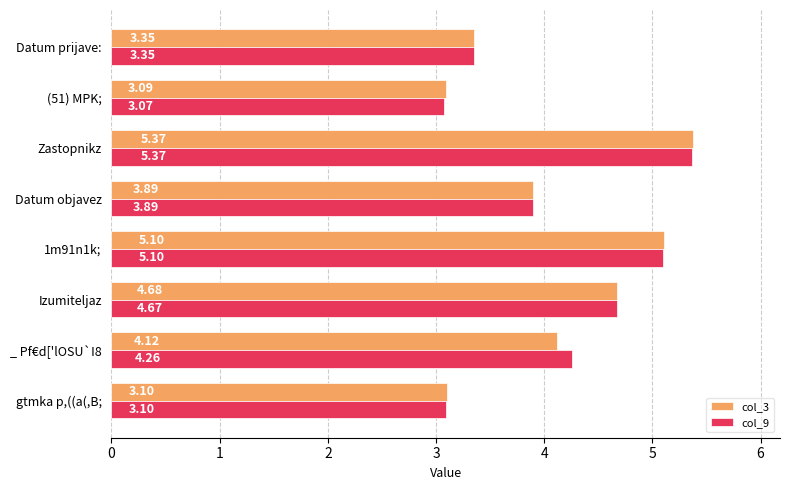

Rank the categories by col_9 value from highest to lowest.

Zastopnikz, 1m91n1k;, Izumiteljaz, _ Pf€d['lOSU`I8, Datum objavez, Datum prijave:, gtmka p,((a(,B;, (51) MPK;